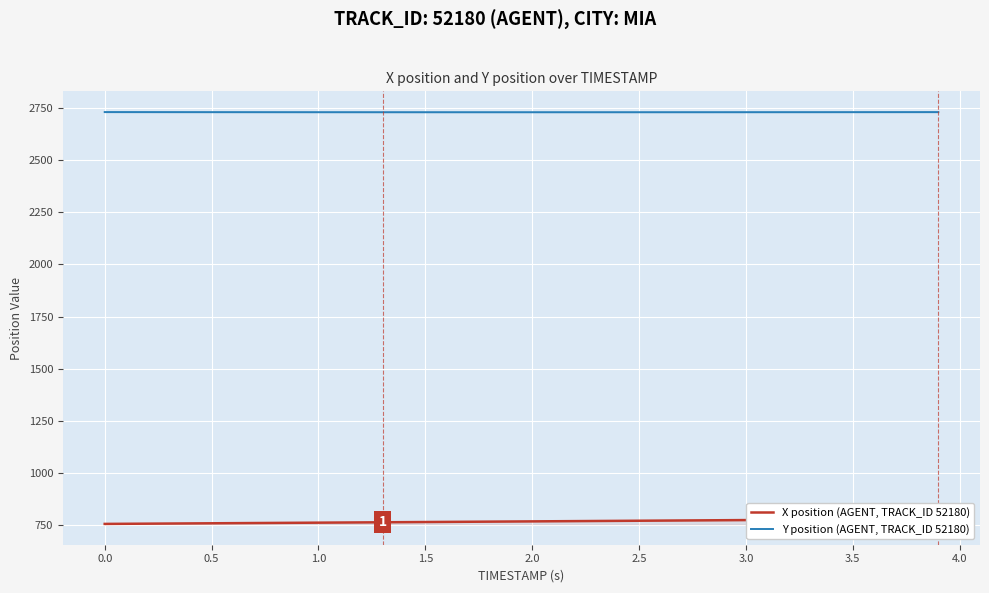

The value of Y position (AGENT, TRACK_ID 52180) at 1.0 is 2731.2. True or false?

True